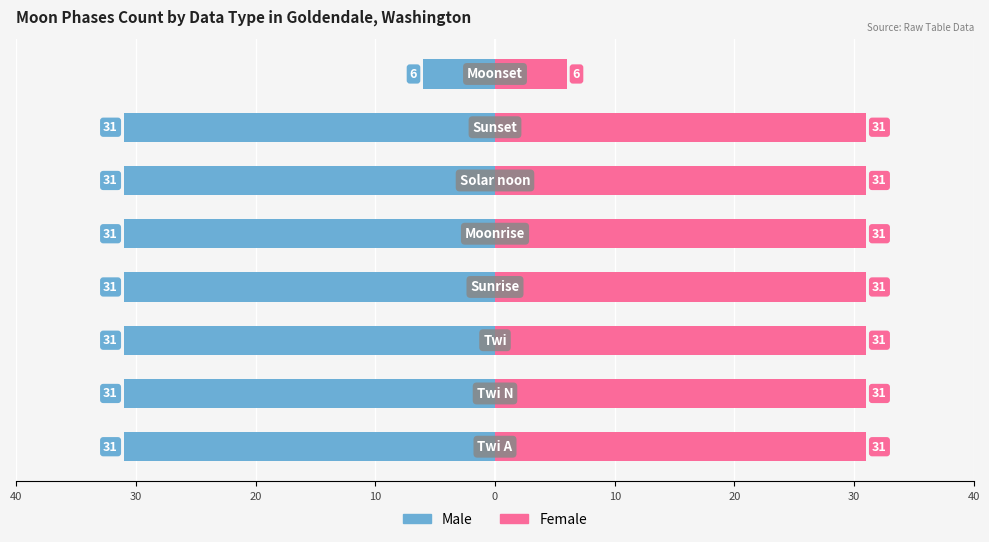

At how many categories does at least one series exceed -9?

8